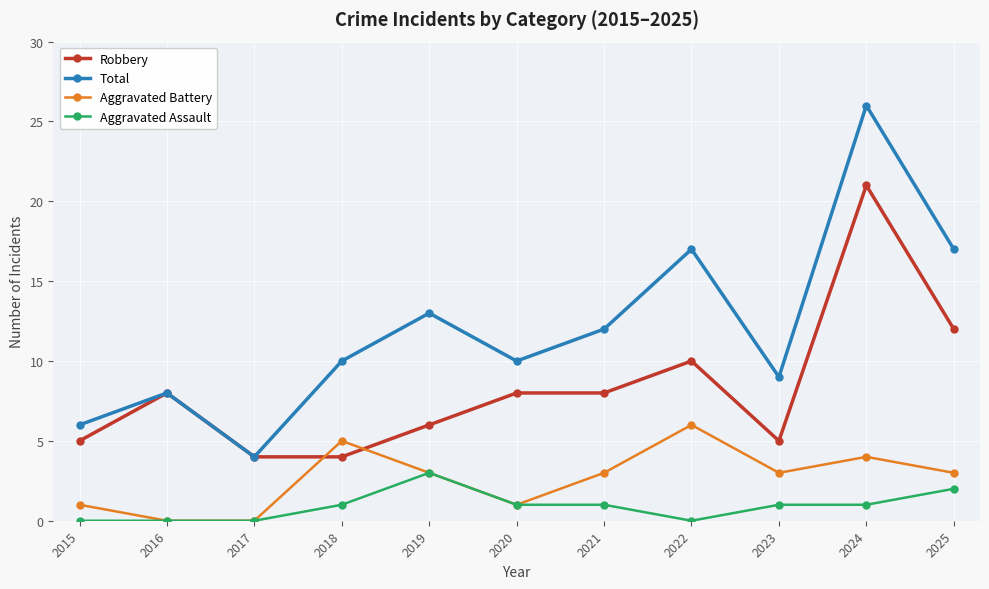

Is the value of Robbery at 2015 greater than the value of Total at 2017?

Yes